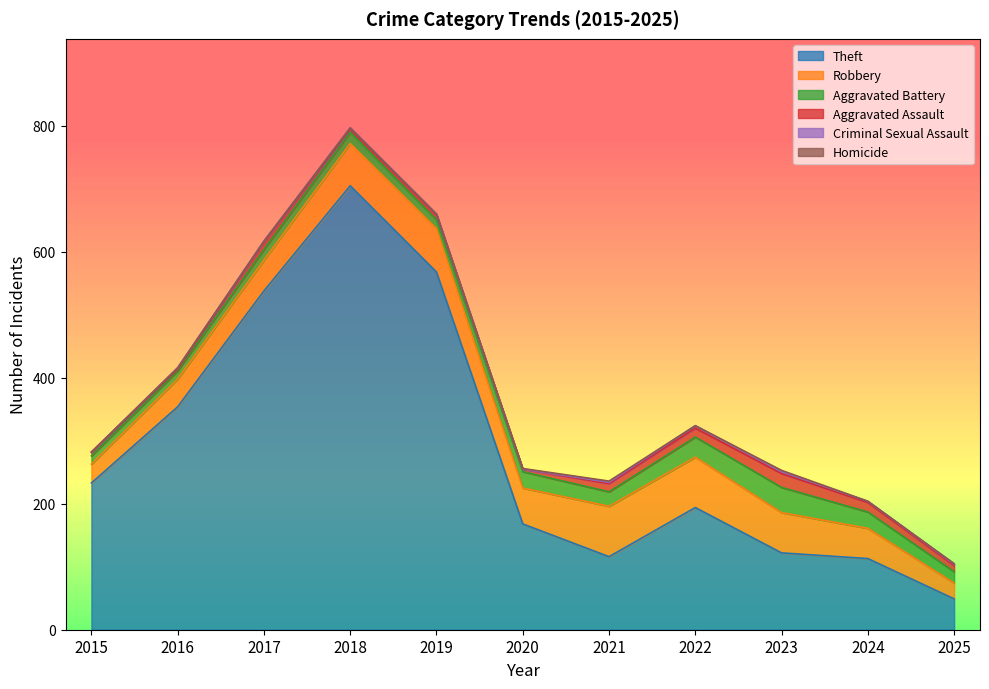

Does the chart have visible grid lines?

No